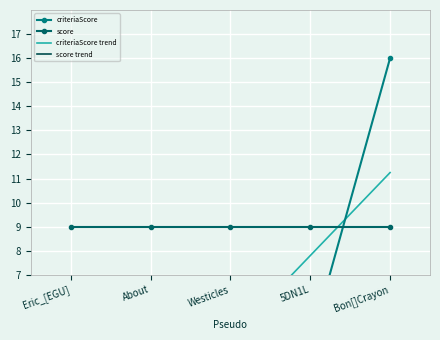

How many series are shown in this chart?

4